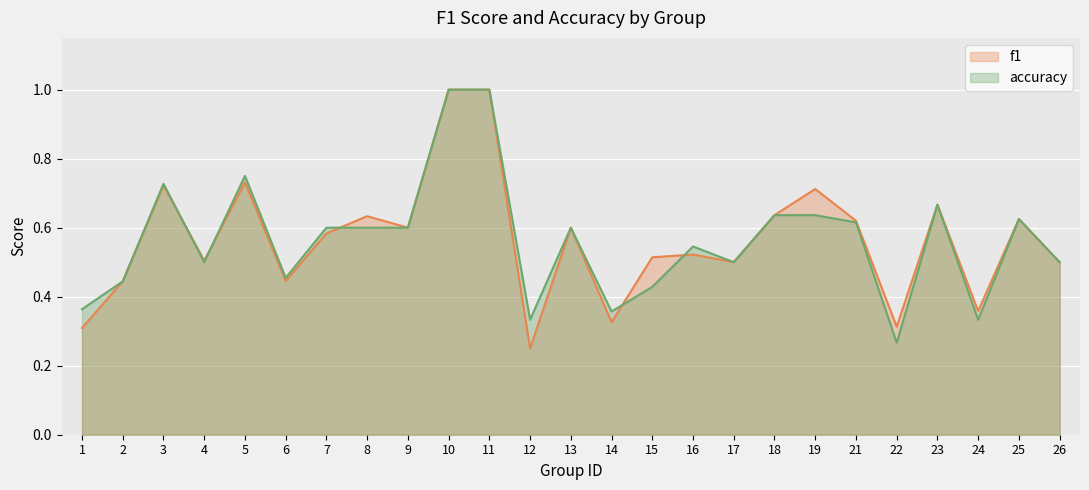

What is the greatest value displayed?

1.0